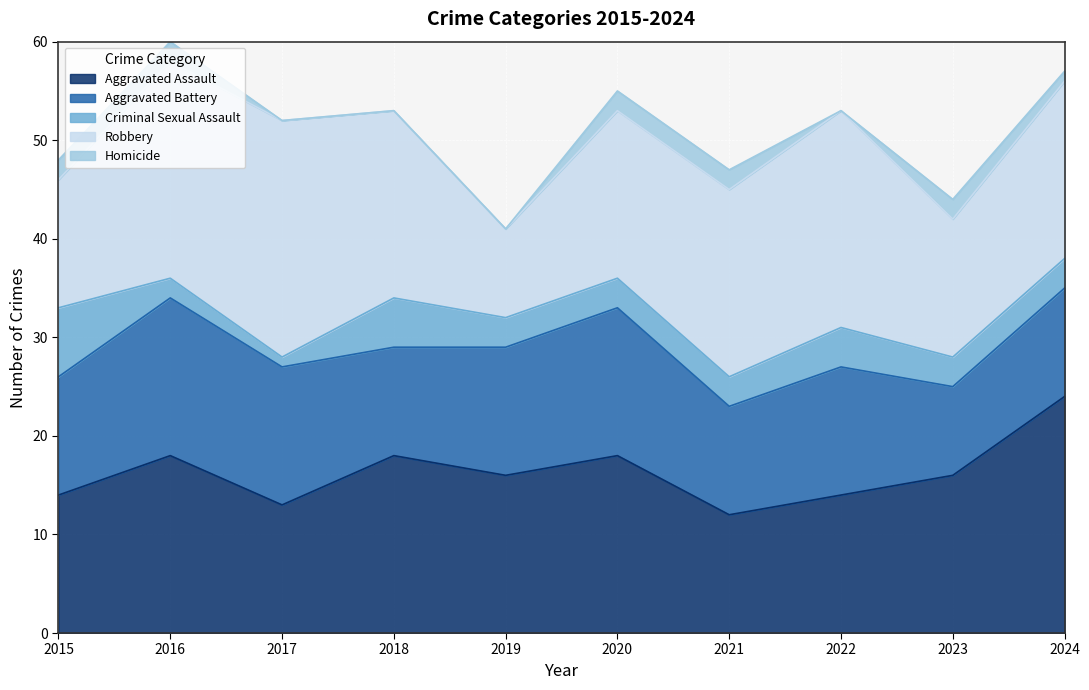

At which category does the chart reach its peak across all series?

2024